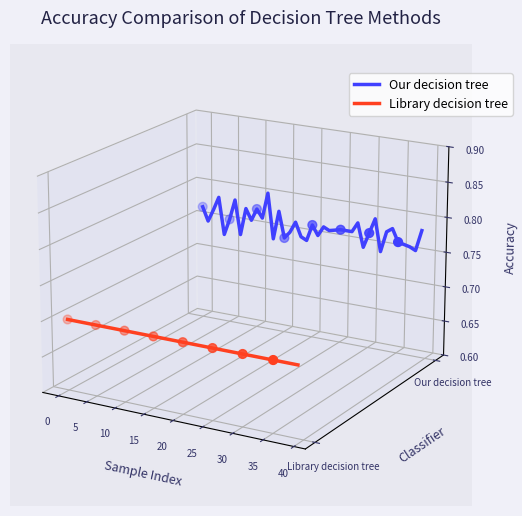

Which series has the widest spread of Y values?

Our decision tree